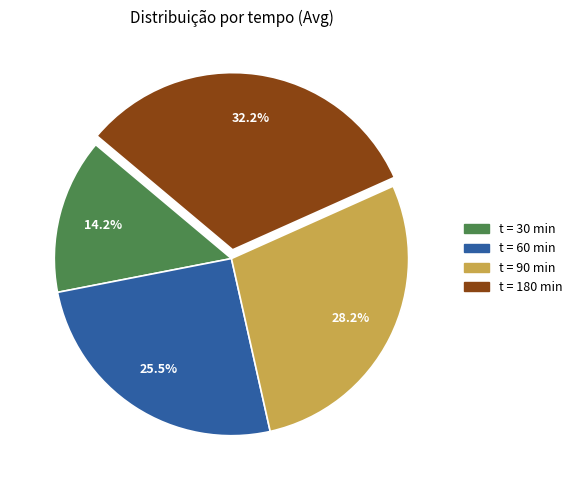

Is there a majority slice in this chart?

No